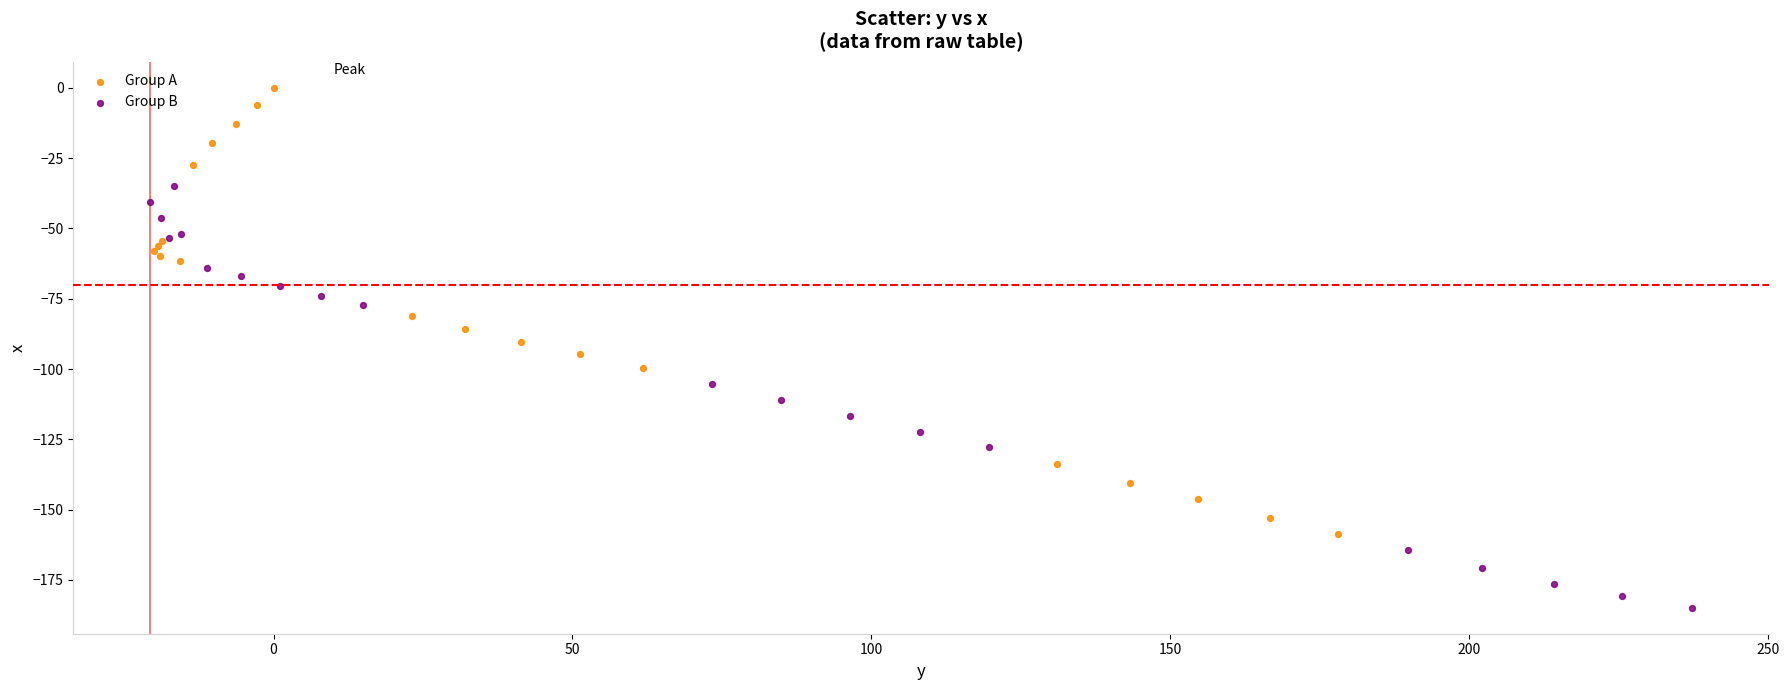

Which series contains the highest Y value?

Group A